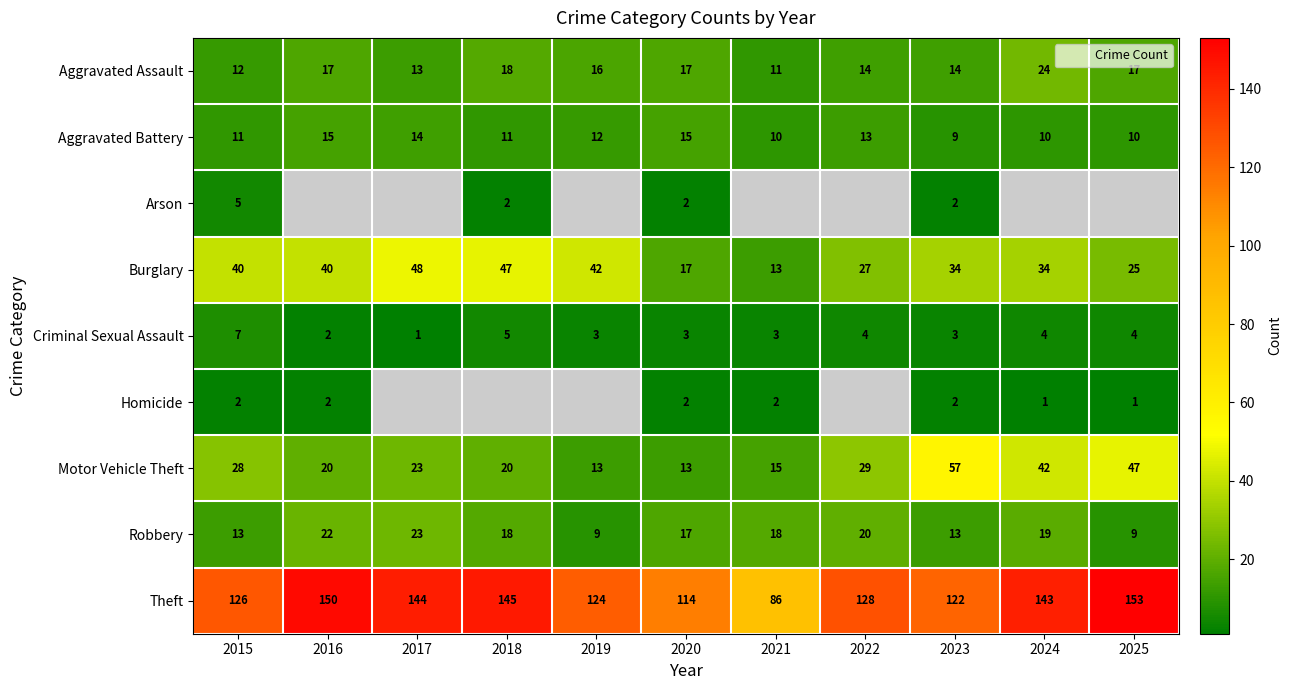

What is the average value of the Aggravated Battery series?

12